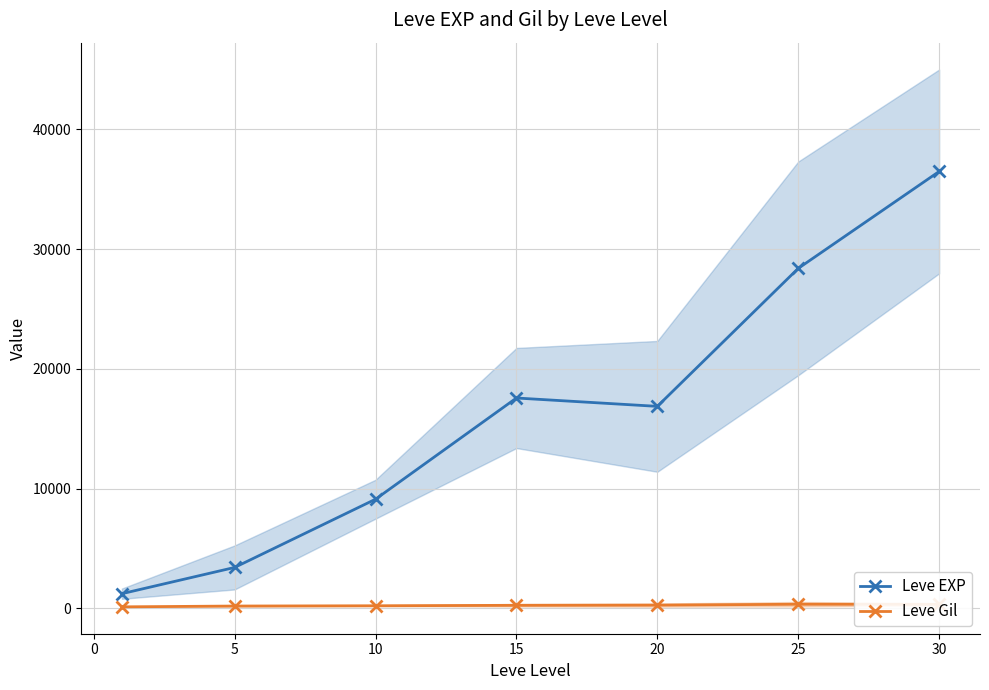

How many lines are shown in the chart?

2